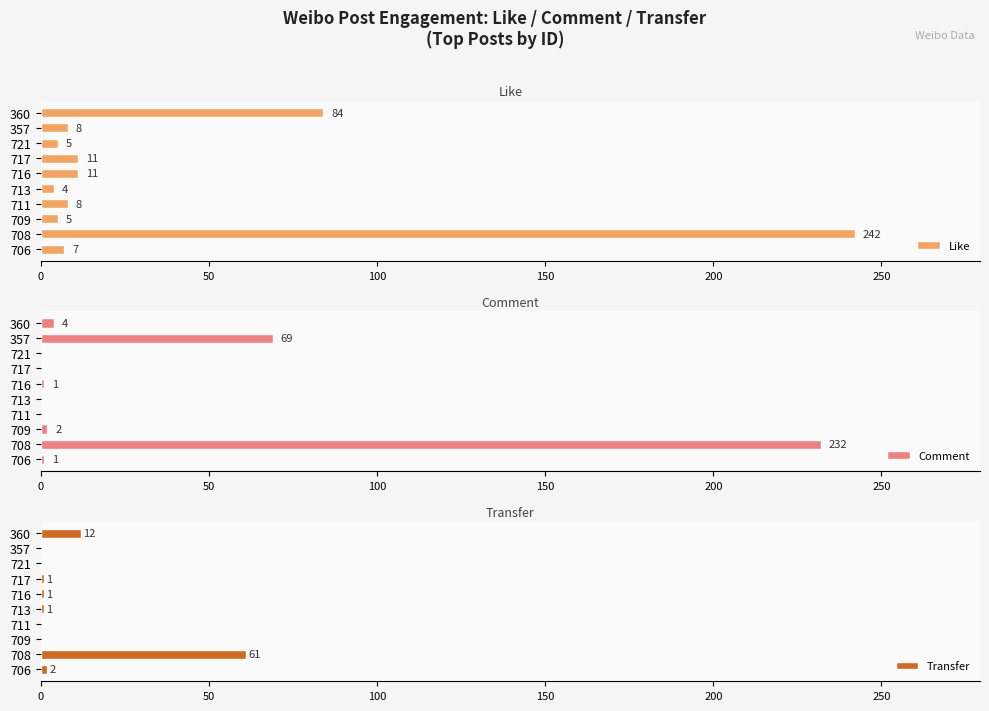

How many bars are there in each group?

3